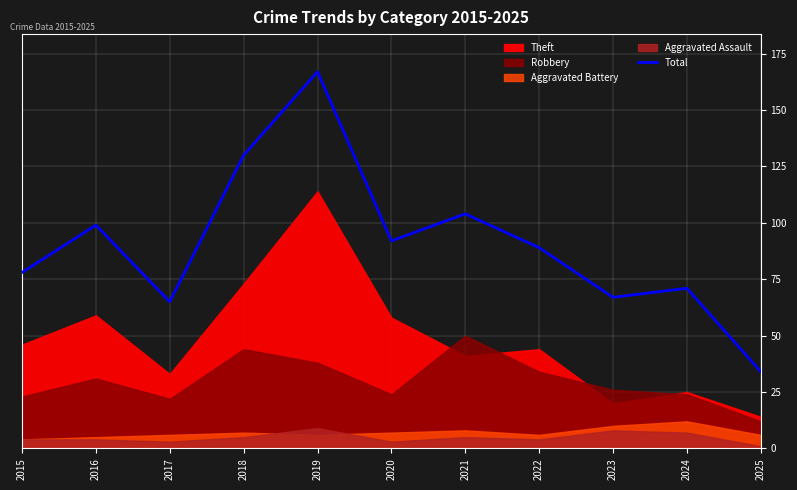

Reading left to right, what are all the values shown in this chart?

78	99	65	130	167	92	104	89	67	71	34